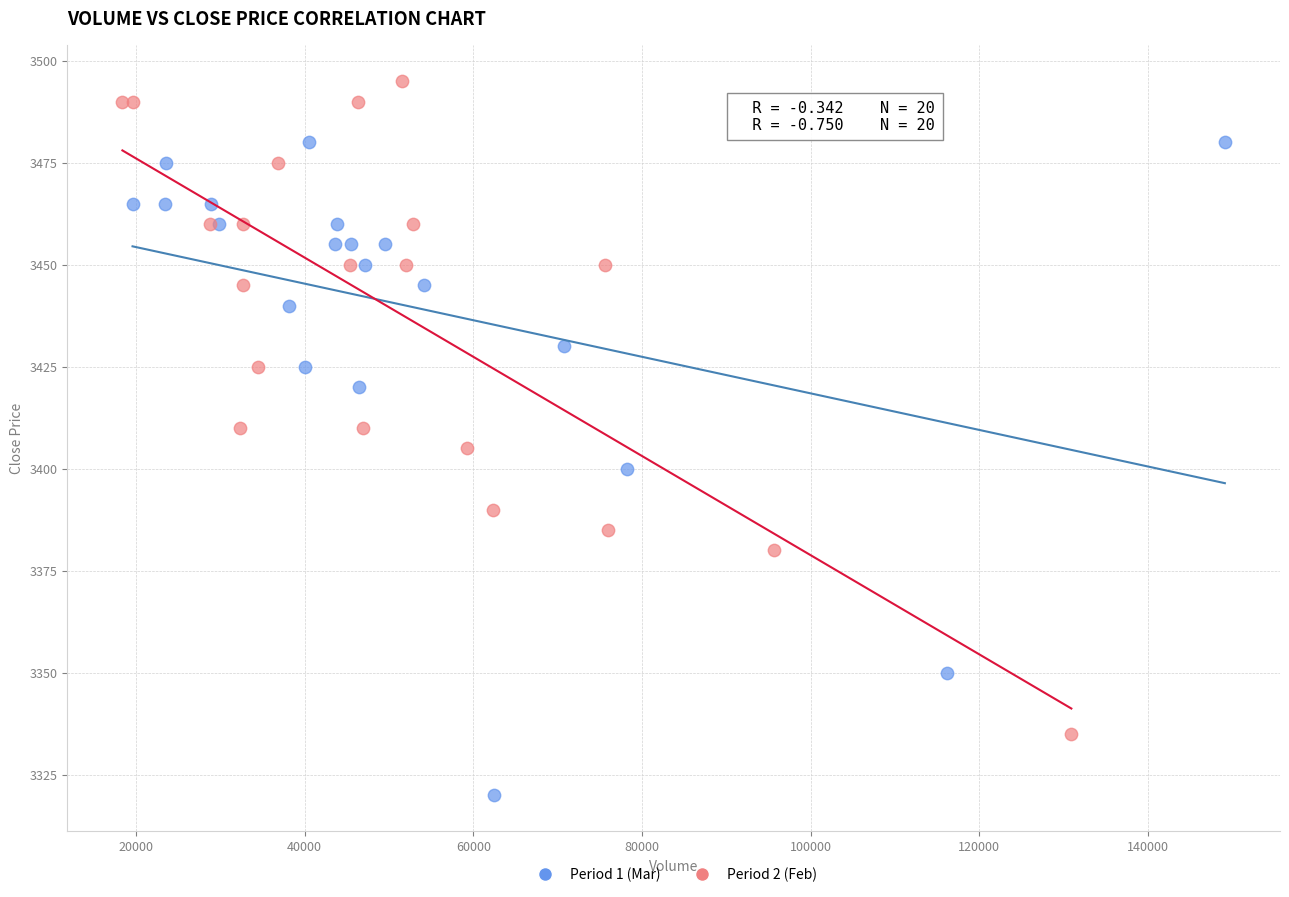

Which series reaches the minimum Y coordinate?

Period 1 (Mar)